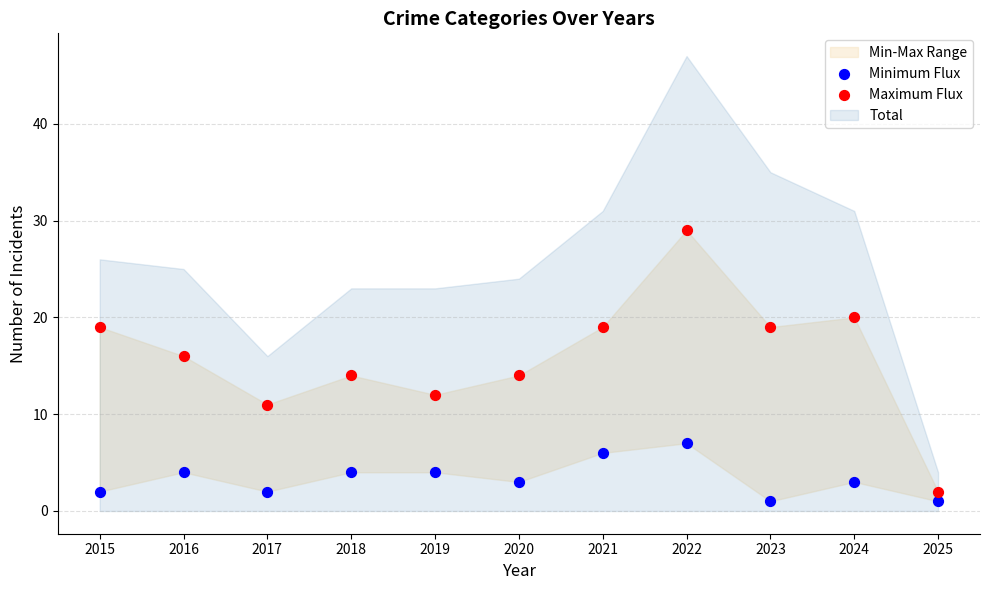

Which series contains the highest Y value?

Maximum Flux